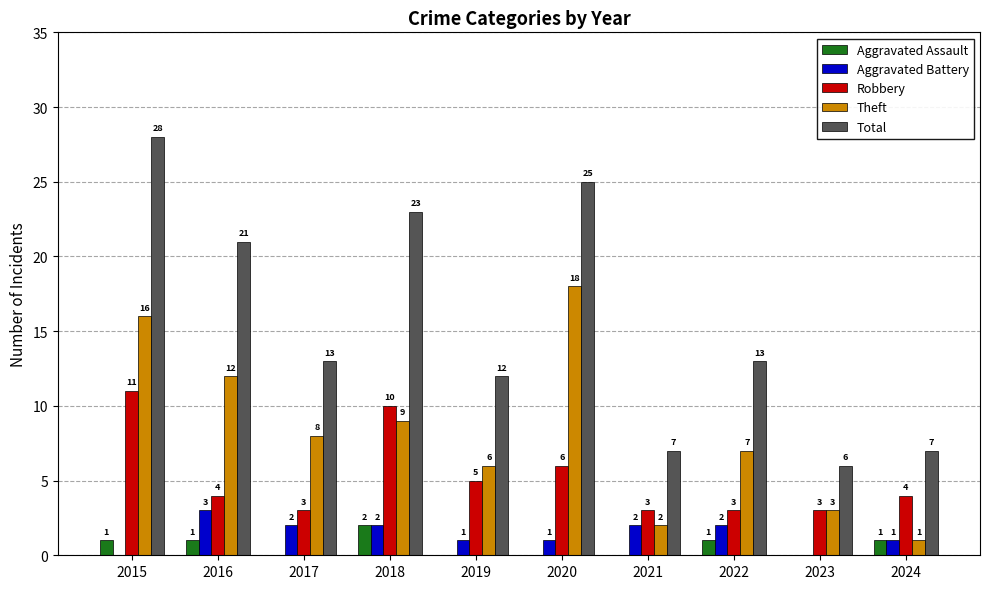

Which label corresponds to the largest value in the chart?

2015